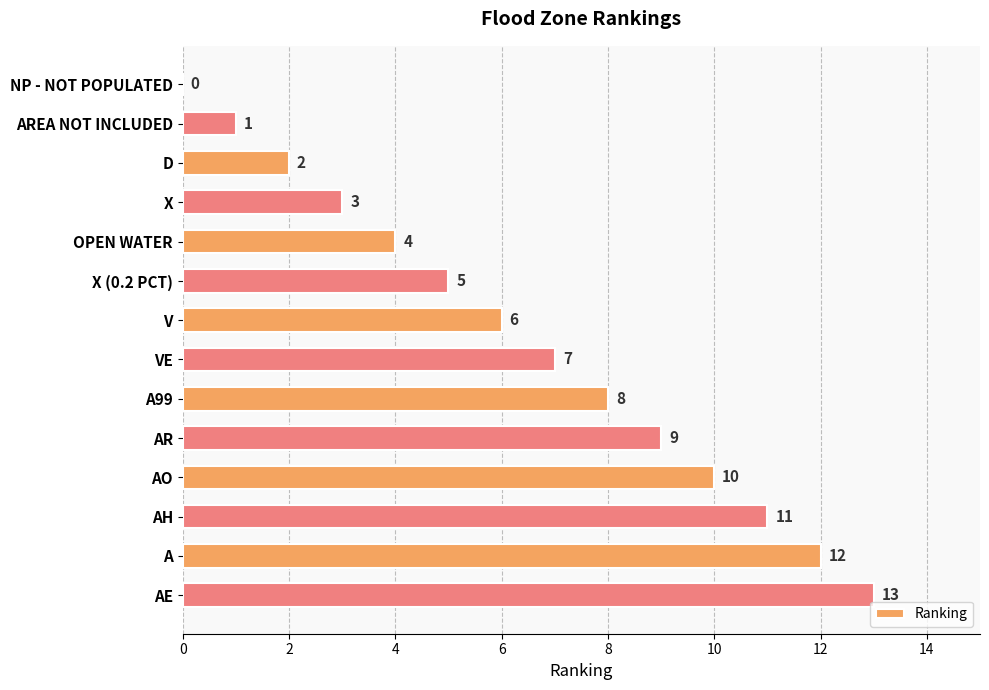

What is the change in value from NP - NOT POPULATED to V?

+6